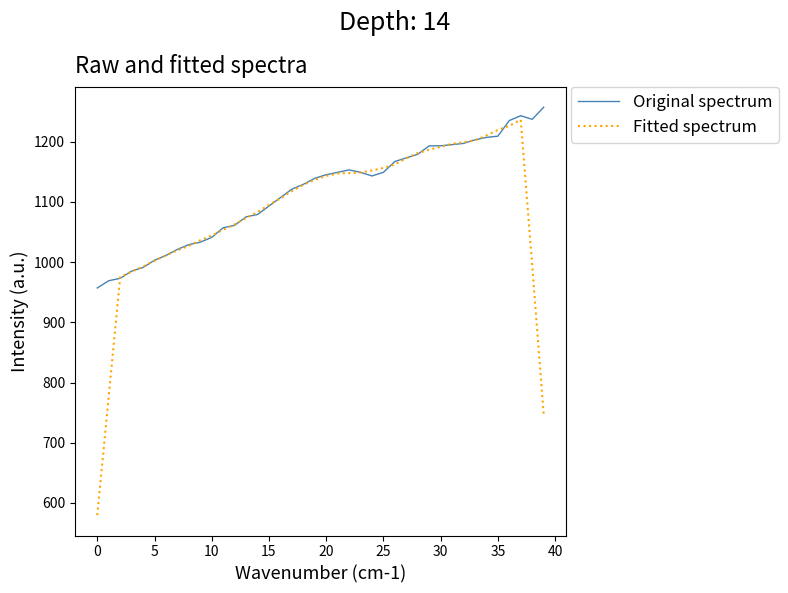

What are all the series names shown in the legend?

Original spectrum, Fitted spectrum